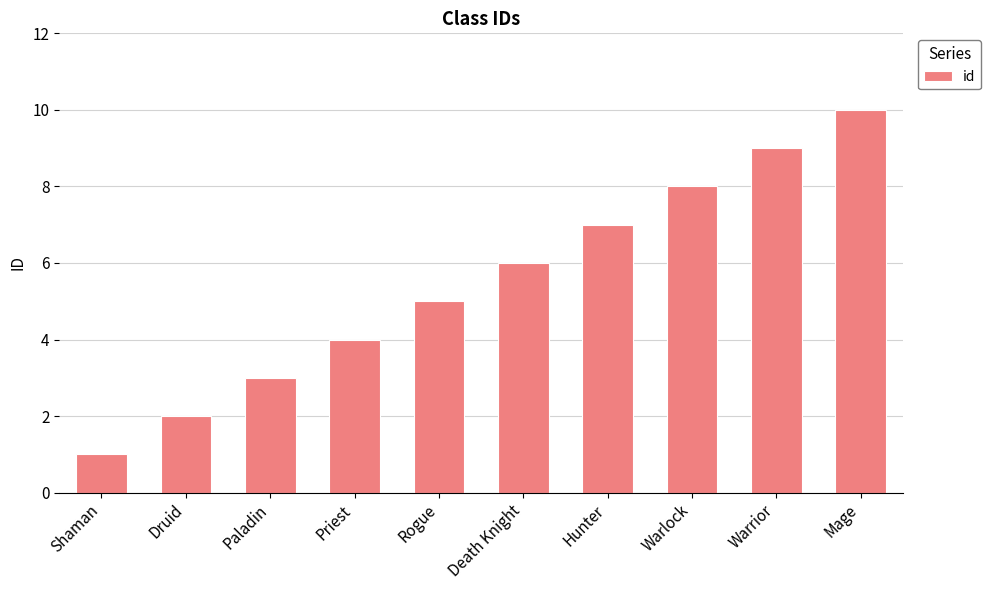

Does the chart contain any negative values?

No